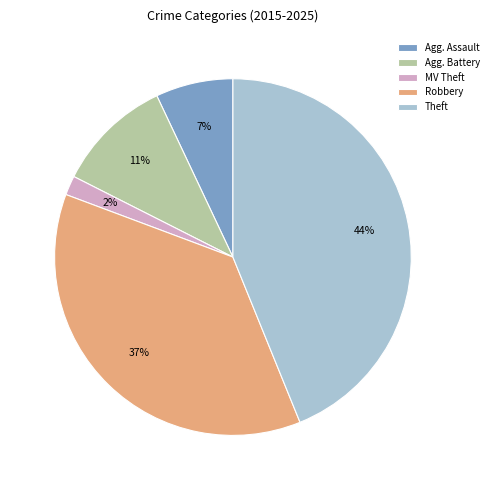

To the nearest percent, what portion does Agg. Assault represent?

7%